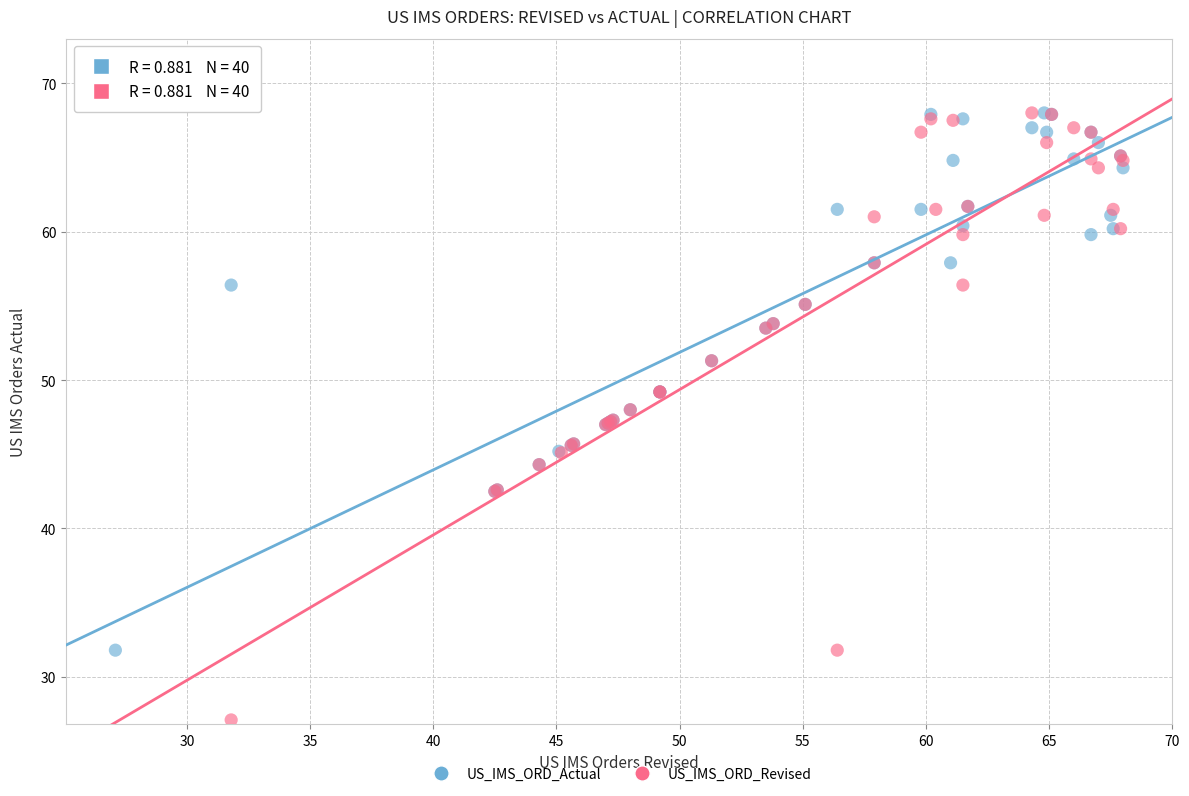

Which series reaches the minimum Y coordinate?

US_IMS_ORD_Revised